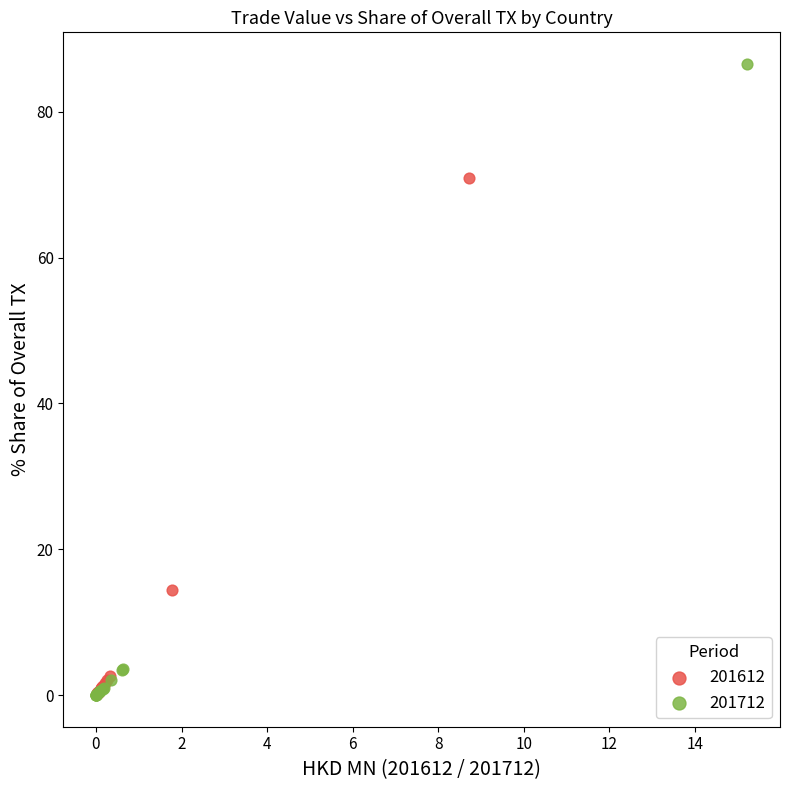

What are all the series names shown in the legend?

201612, 201712